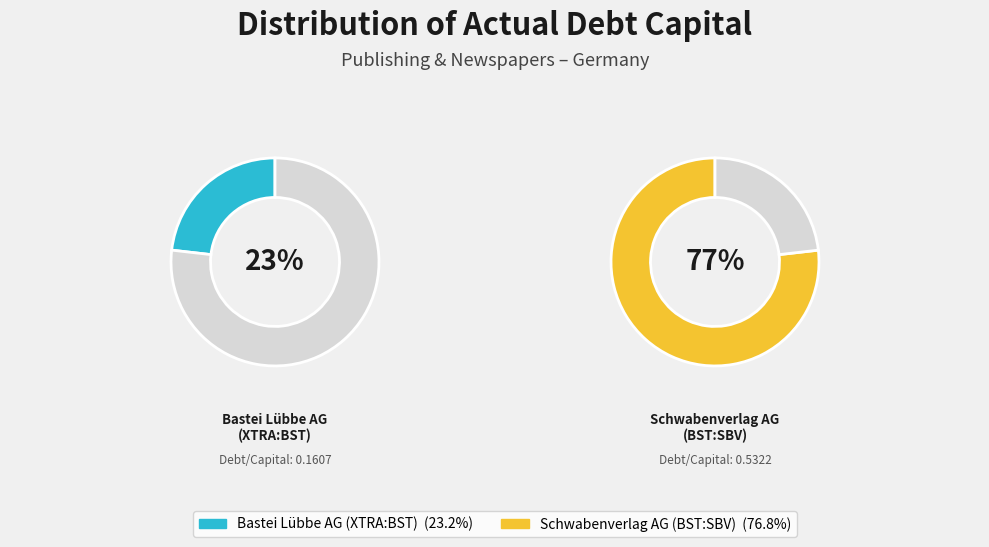

Does Bastei Lübbe AG
(XTRA:BST) account for over 50% of the chart?

No